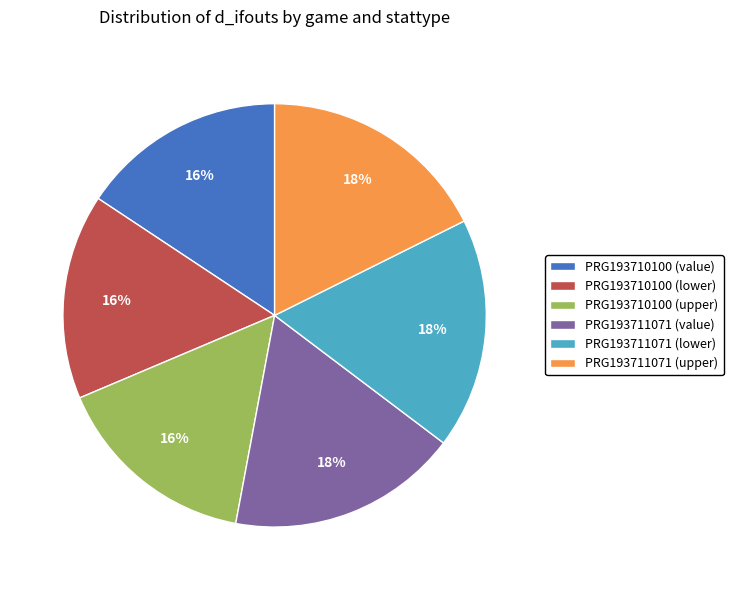

Is the sum of PRG193711071 (lower) and PRG193711071 (upper) greater than half?

No